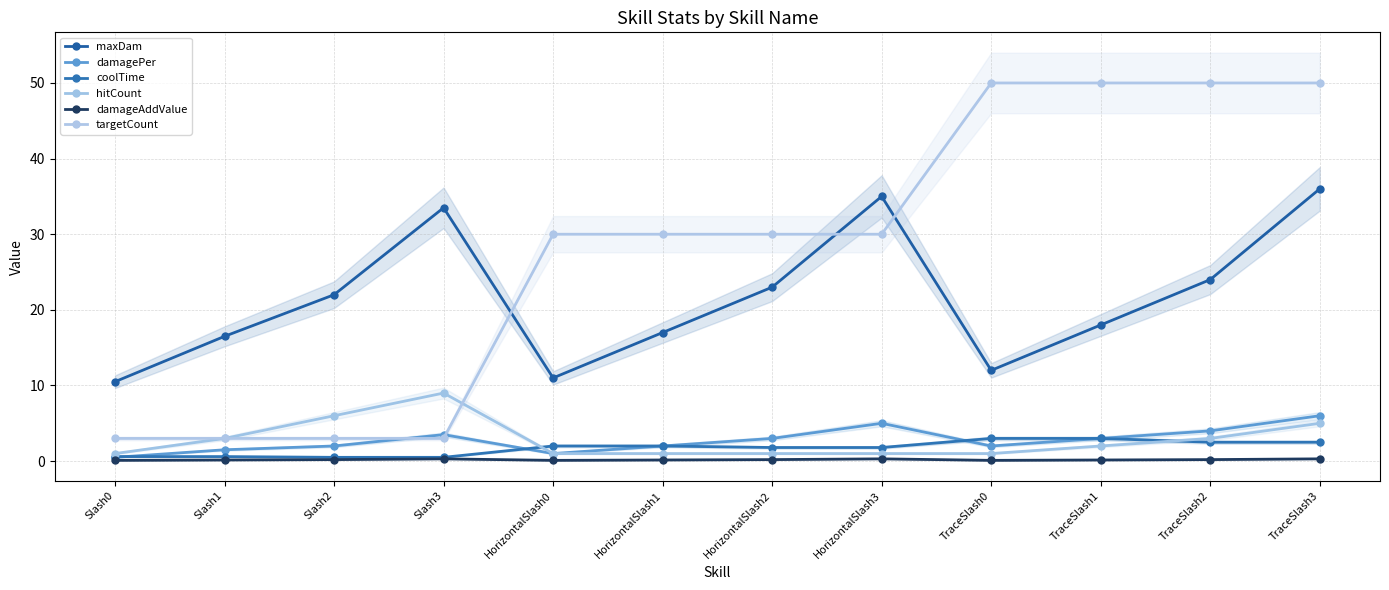

What are all the series names shown in the legend?

maxDam, damagePer, coolTime, hitCount, damageAddValue, targetCount